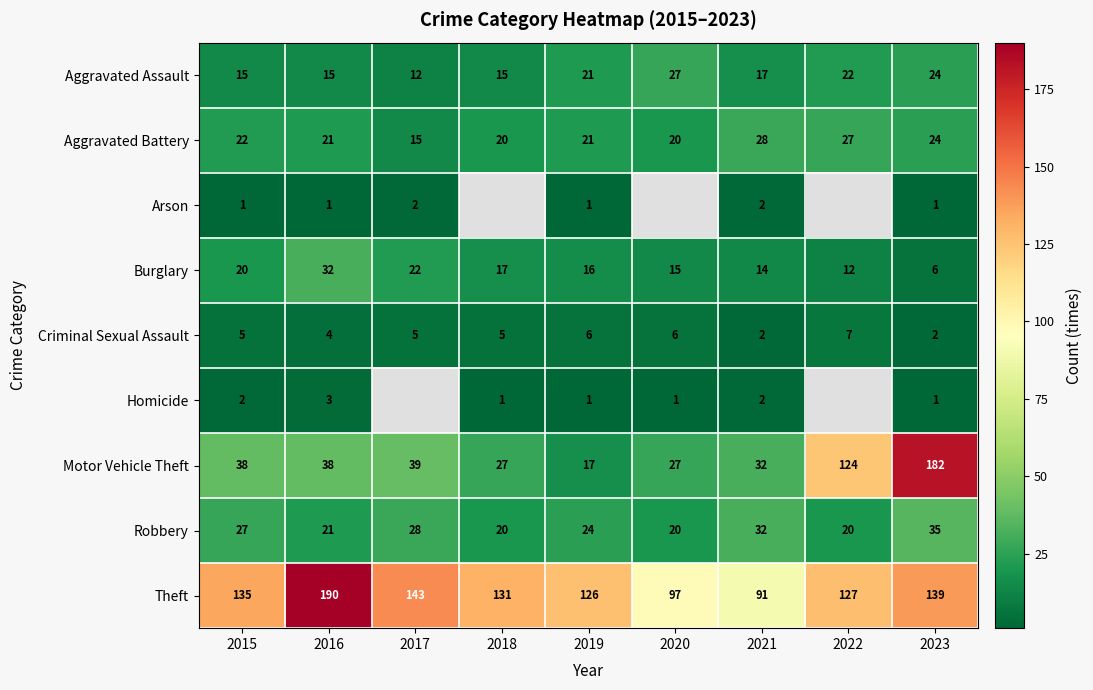

What is the difference between the maximum and second lowest values in the Criminal Sexual Assault series?

5